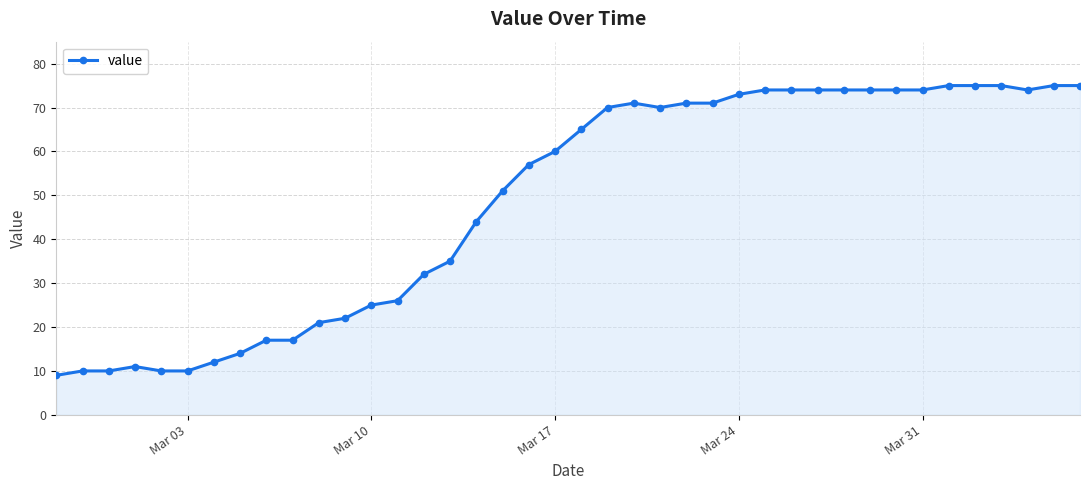

What is the sum of all values?

1951